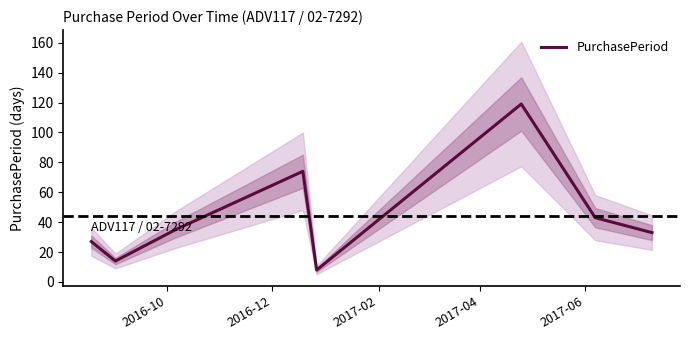

What is the maximum value shown in the chart?

119